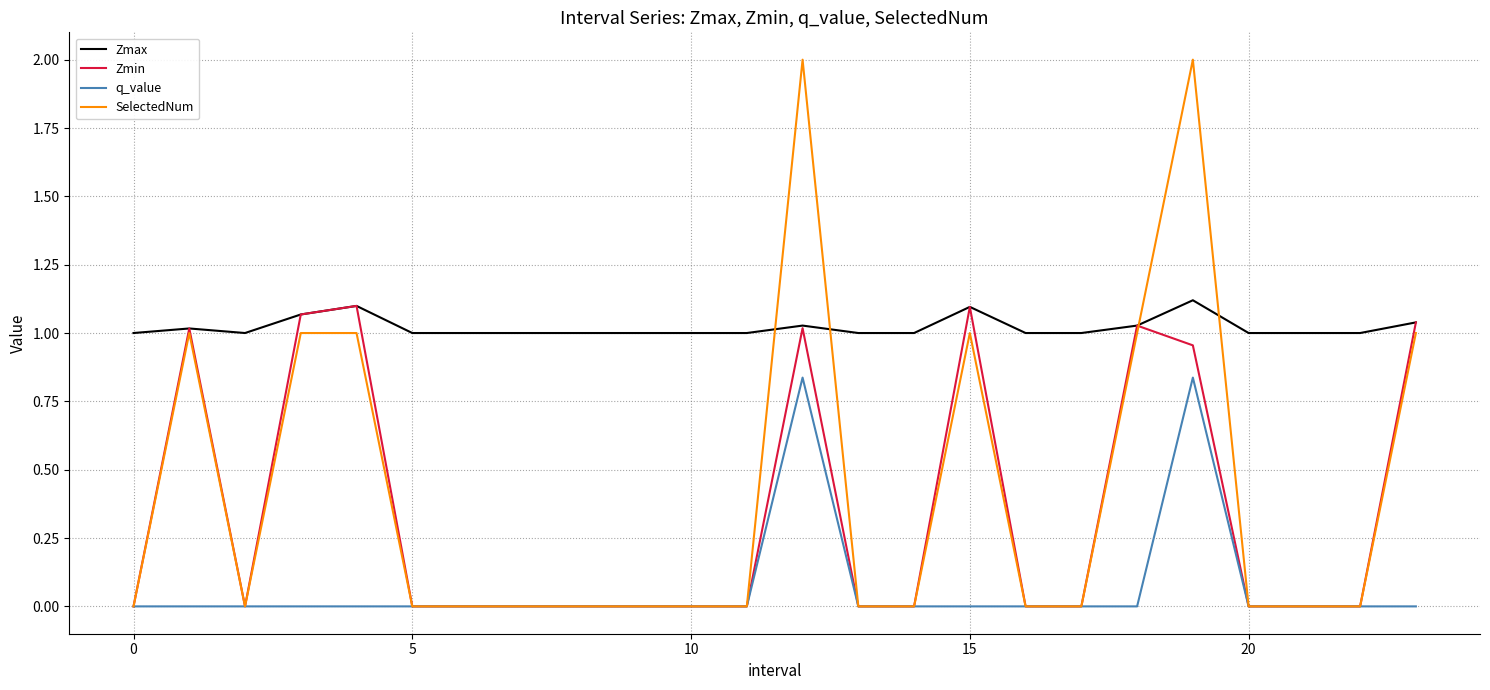

How many q_value values are between 0 and 1?

24